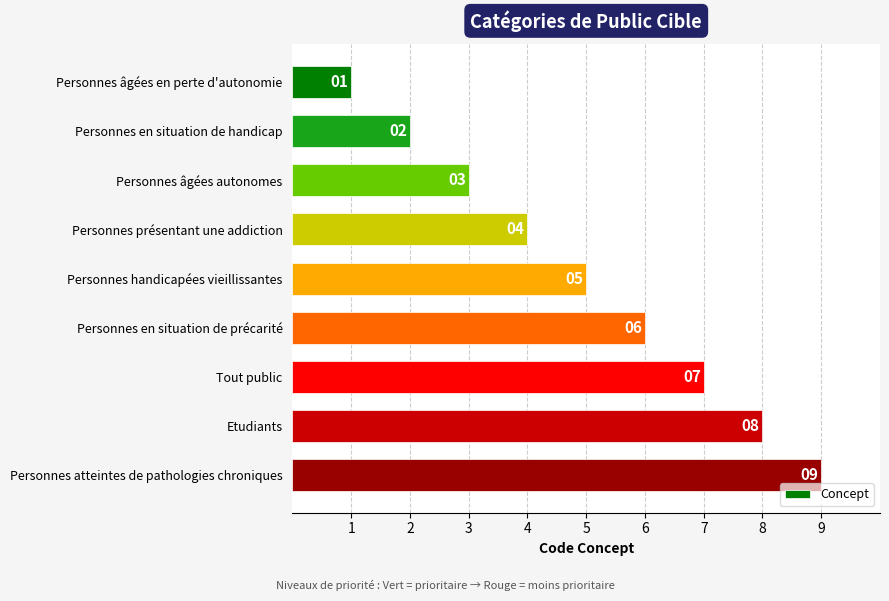

How many values are between 3 and 7?

5